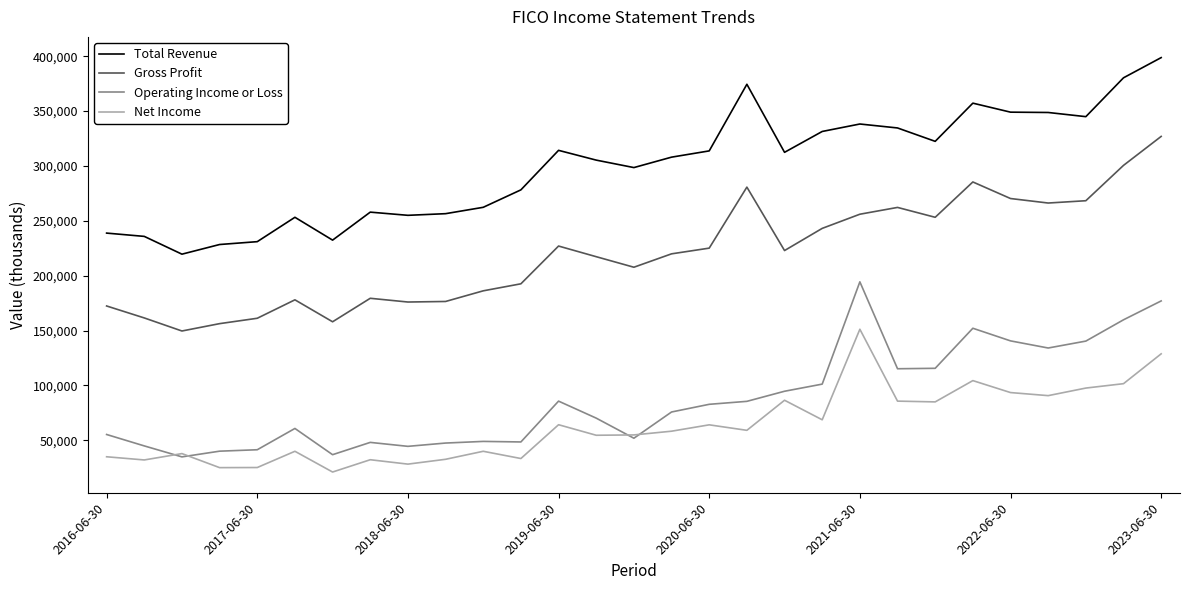

What is the lowest value of the Total Revenue series?

219600